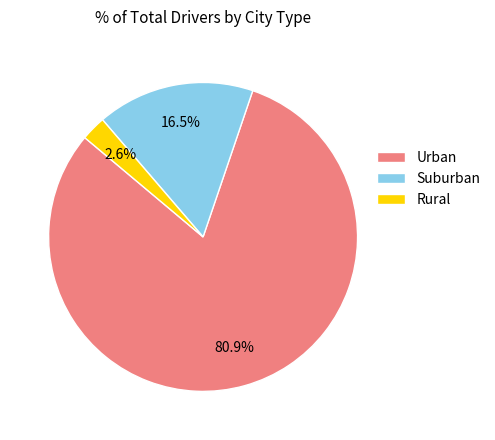

Which category accounts for the majority?

Urban